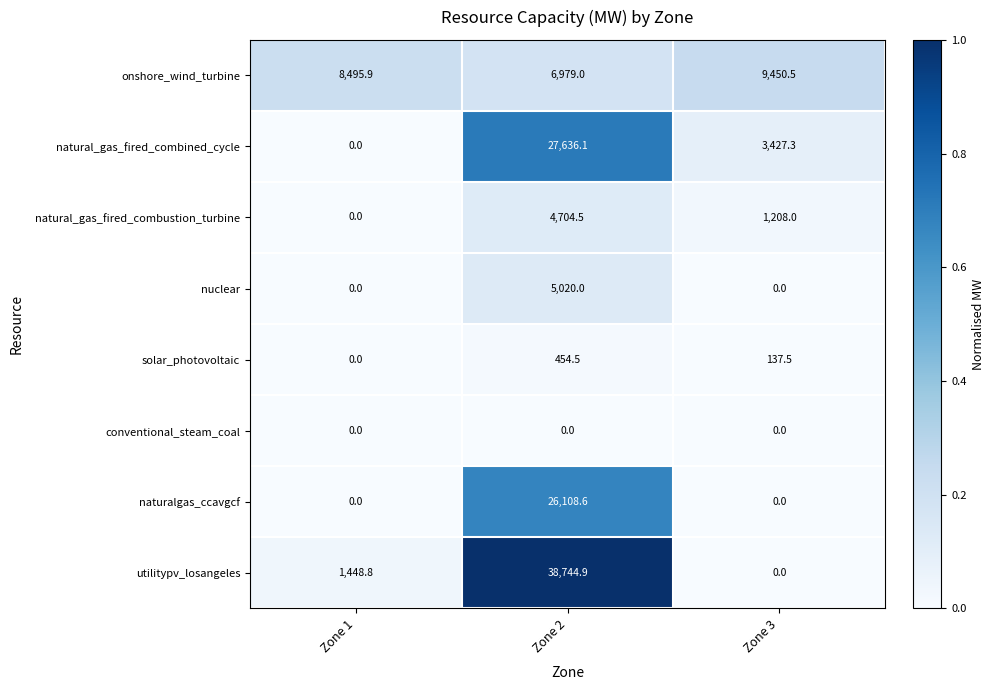

True or false: utilitypv_losangeles has a value of -24939.0 at Zone 3.

False